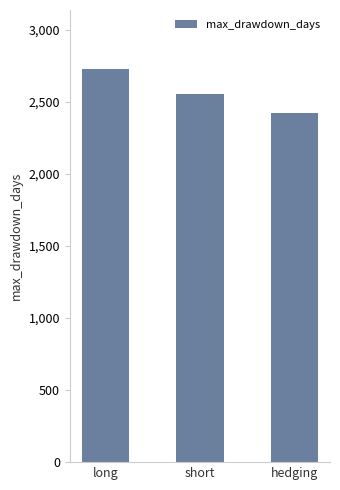

True or false: the data shows 2727 at long.

True